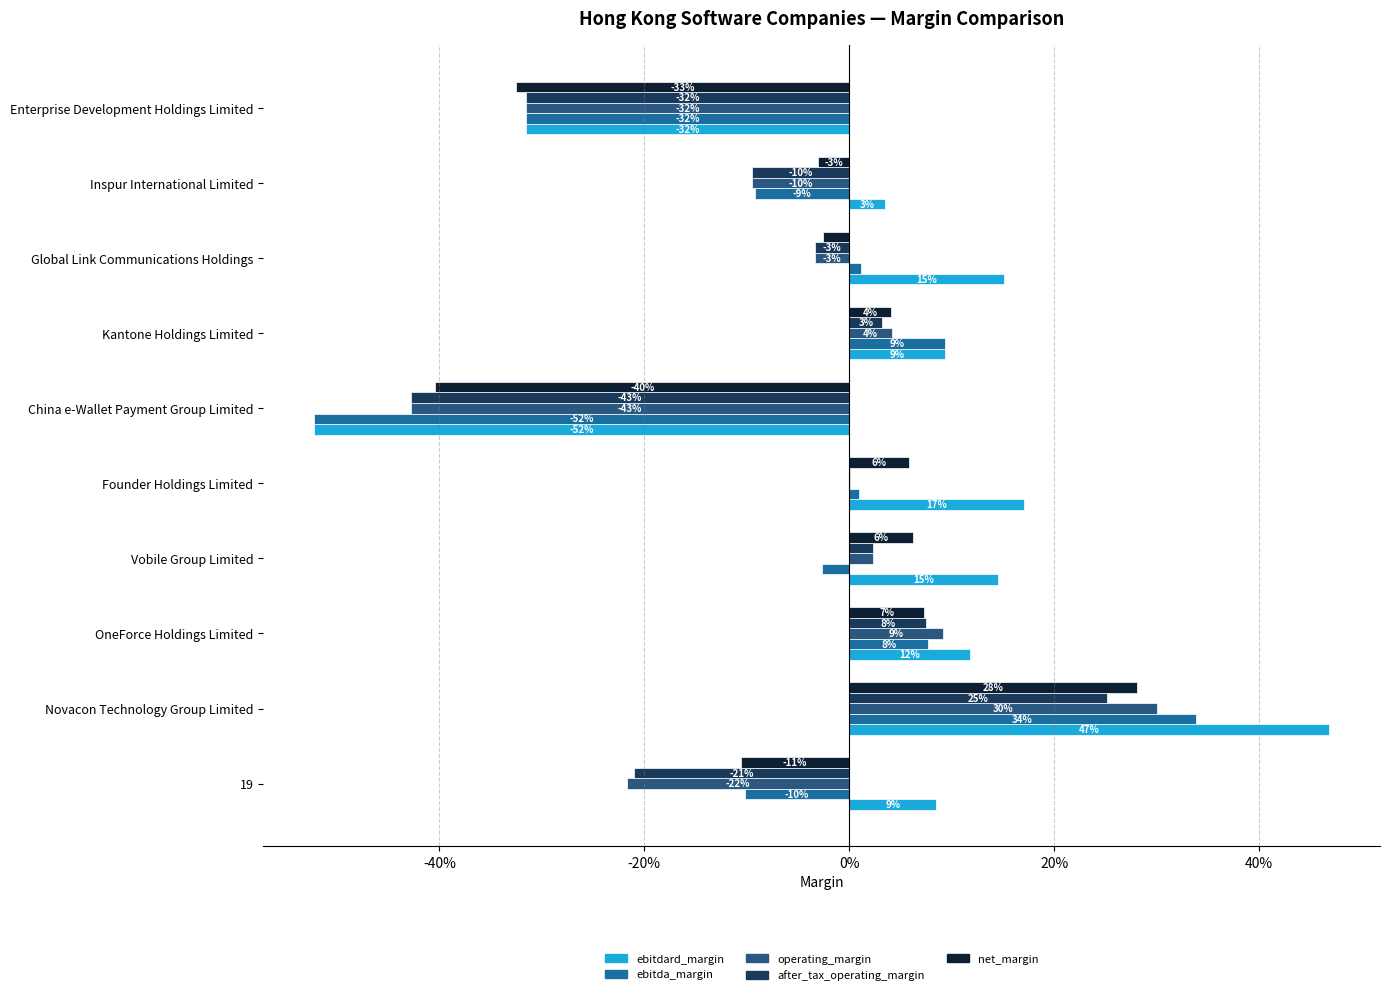

Reading right to left, extract all data points from this chart.

ebitdard_margin: -0.3	0.0	0.2	0.1	-0.5	0.2	0.1	0.1	0.5	0.1
ebitda_margin: -0.3	-0.1	0.0	0.1	-0.5	0.0	-0.0	0.1	0.3	-0.1
operating_margin: -0.3	-0.1	-0.0	0.0	-0.4	0.0	0.0	0.1	0.3	-0.2
after_tax_operating_margin: -0.3	-0.1	-0.0	0.0	-0.4	0.0	0.0	0.1	0.3	-0.2
net_margin: -0.3	-0.0	-0.0	0.0	-0.4	0.1	0.1	0.1	0.3	-0.1